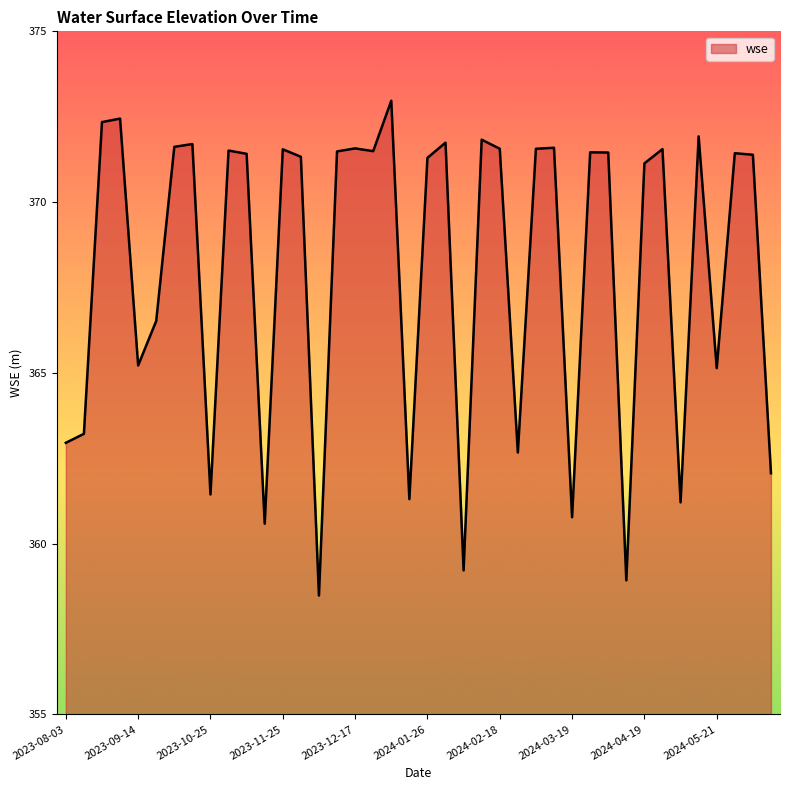

What is the difference between the maximum and minimum values?

14.5